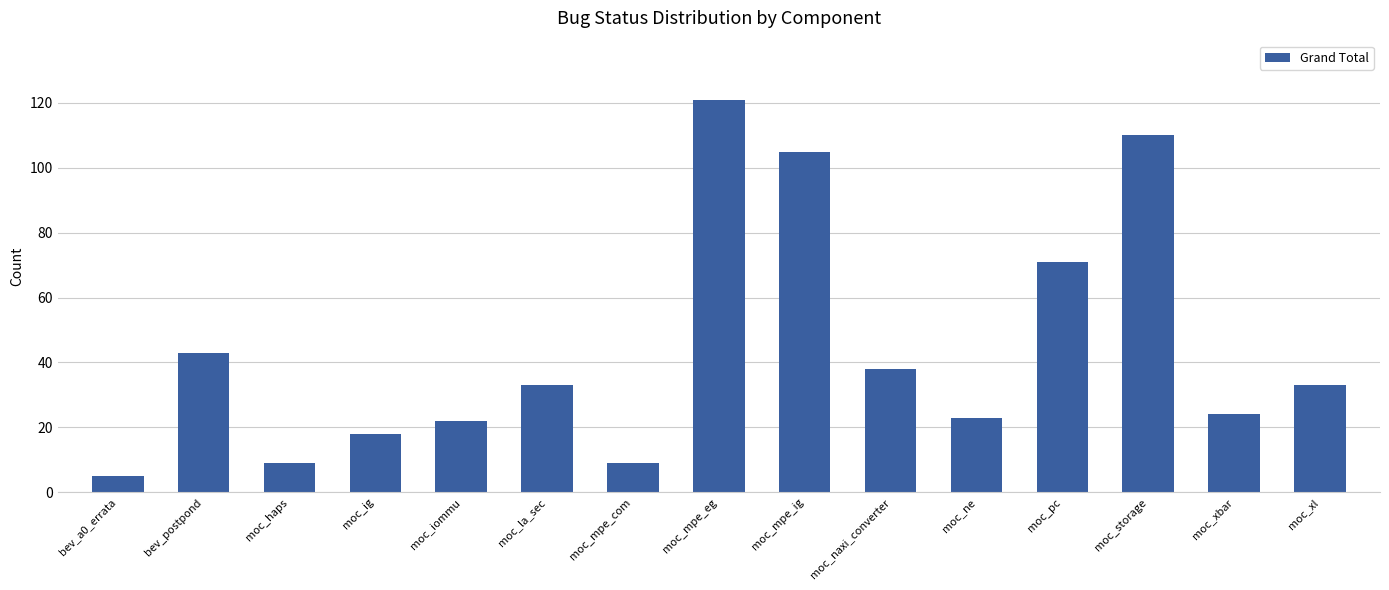

The value at moc_storage is 68. True or false?

False